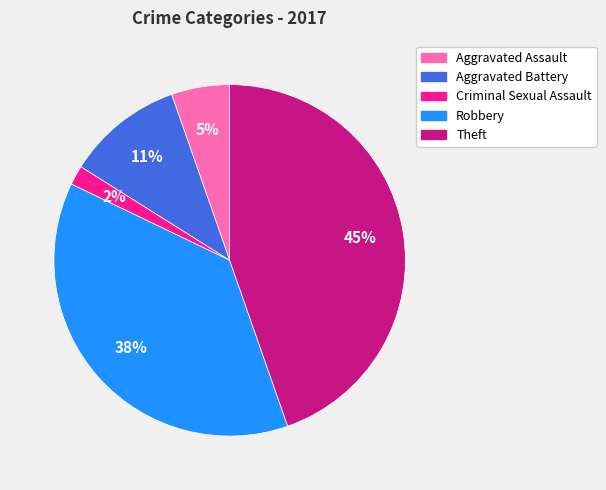

What is the ratio of the value at Aggravated Assault to the value at Aggravated Battery?

0.5